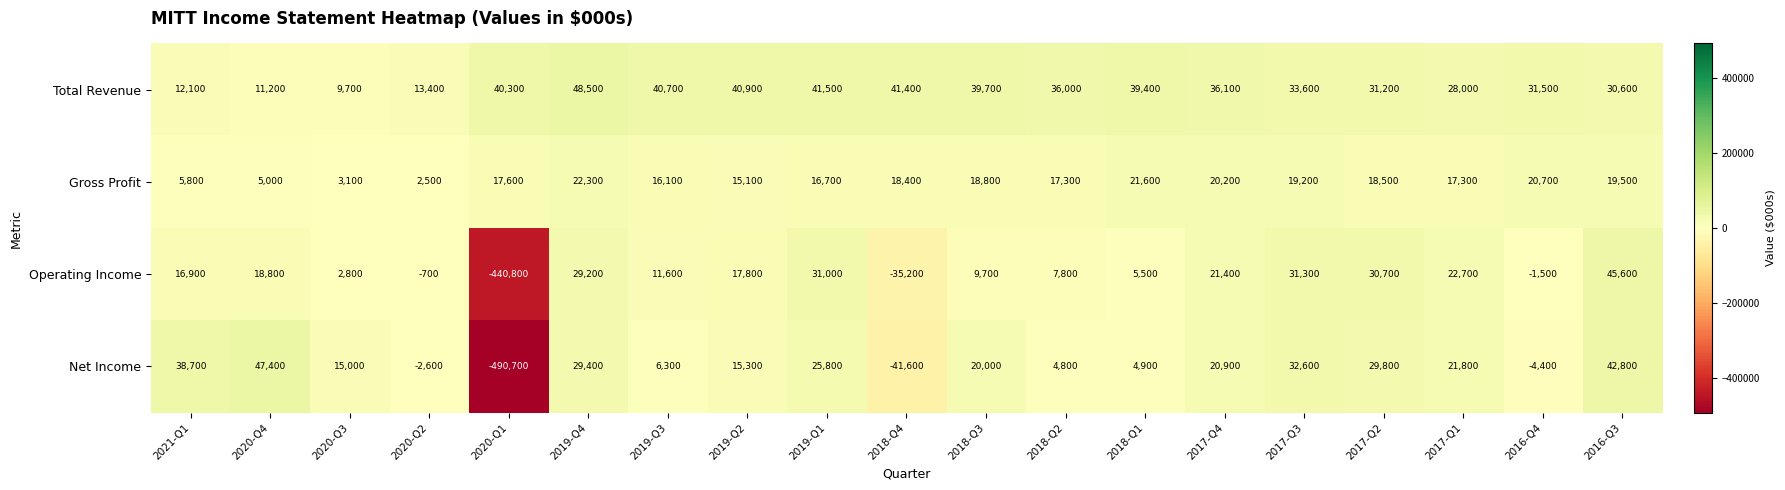

What is the approximate value of Net Income at 2019-Q2?

15300